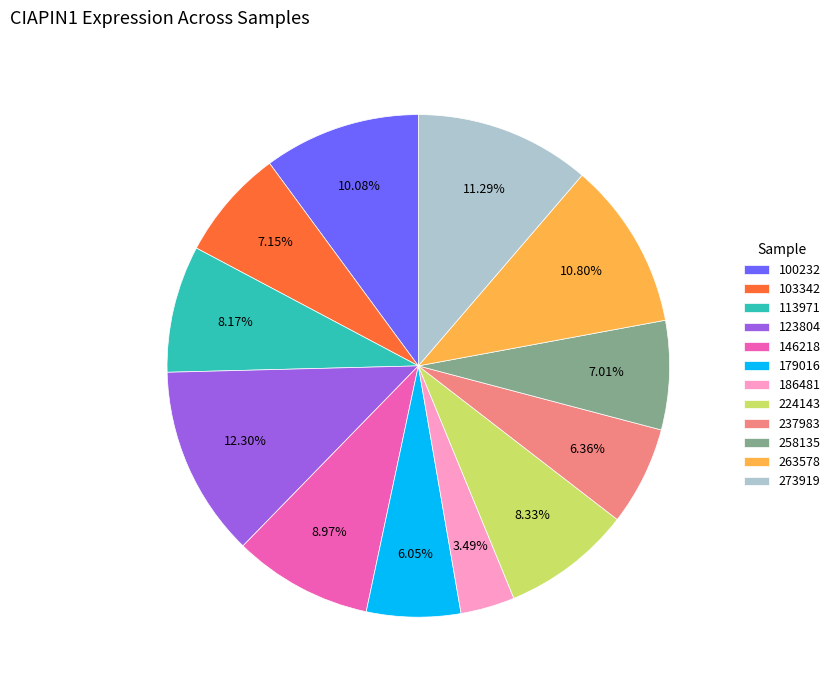

To the nearest percent, what portion does 258135 represent?

7%